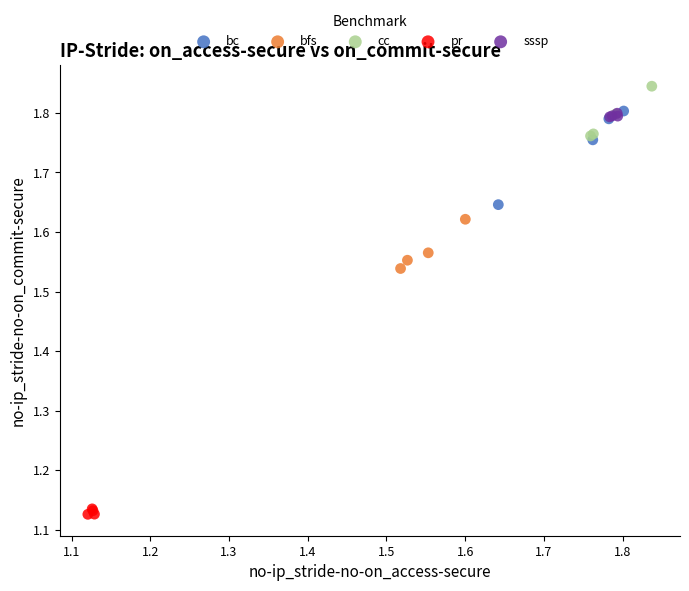

Which series has the largest Y range (max minus min)?

bc